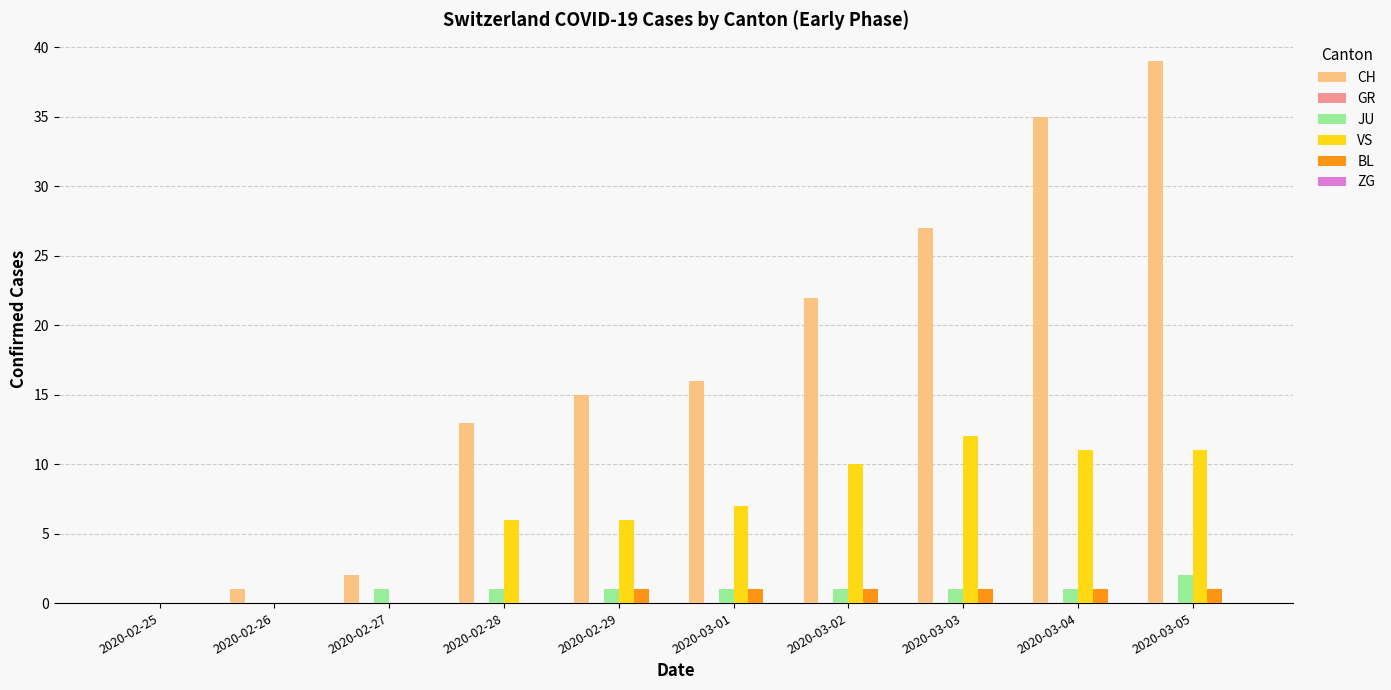

The value of VS at 2020-02-28 is 6. True or false?

True